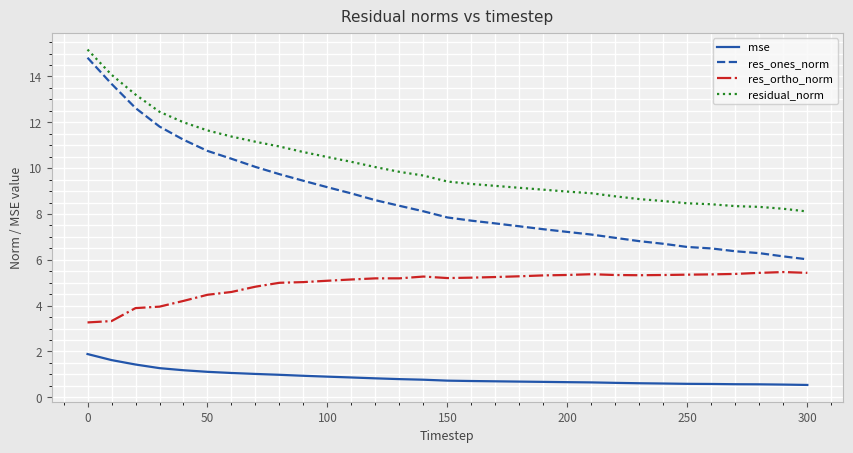

What is the difference between the maximum and minimum values in the res_ones_norm series?

8.8